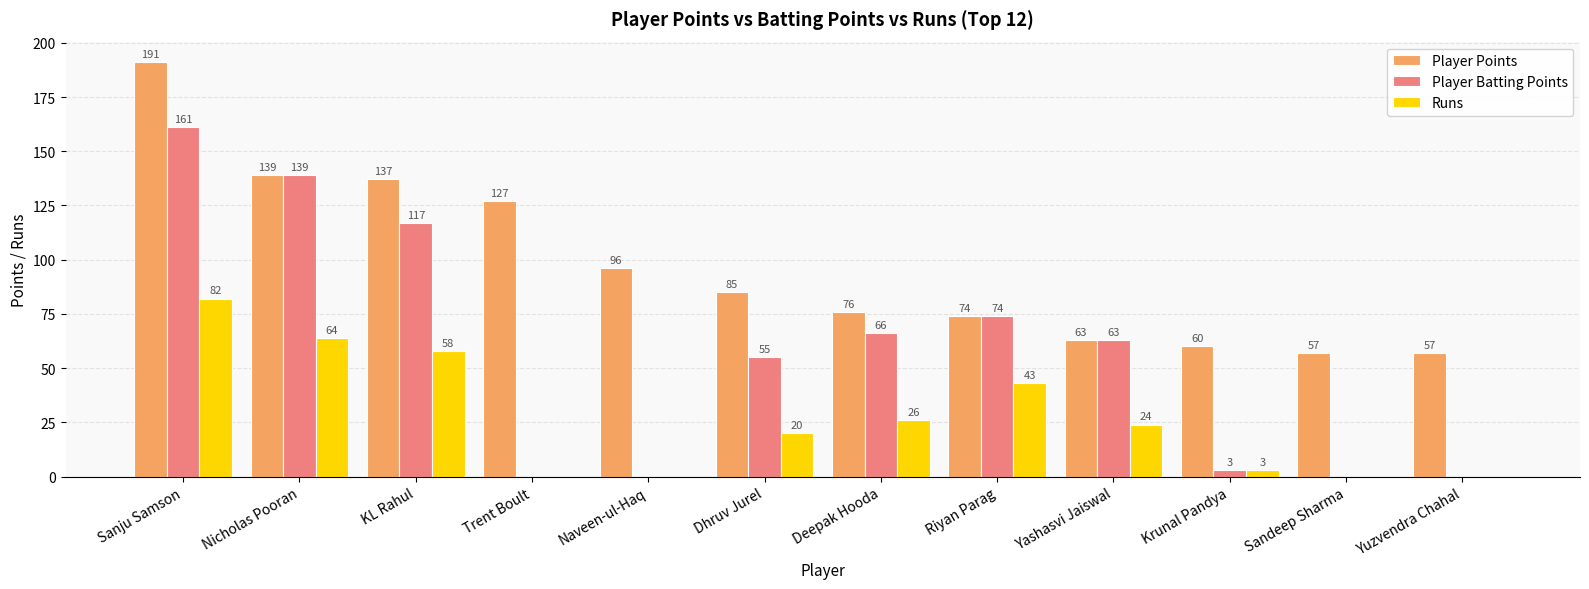

True or false: Player Batting Points has a value of -104 at Naveen-ul-Haq.

False